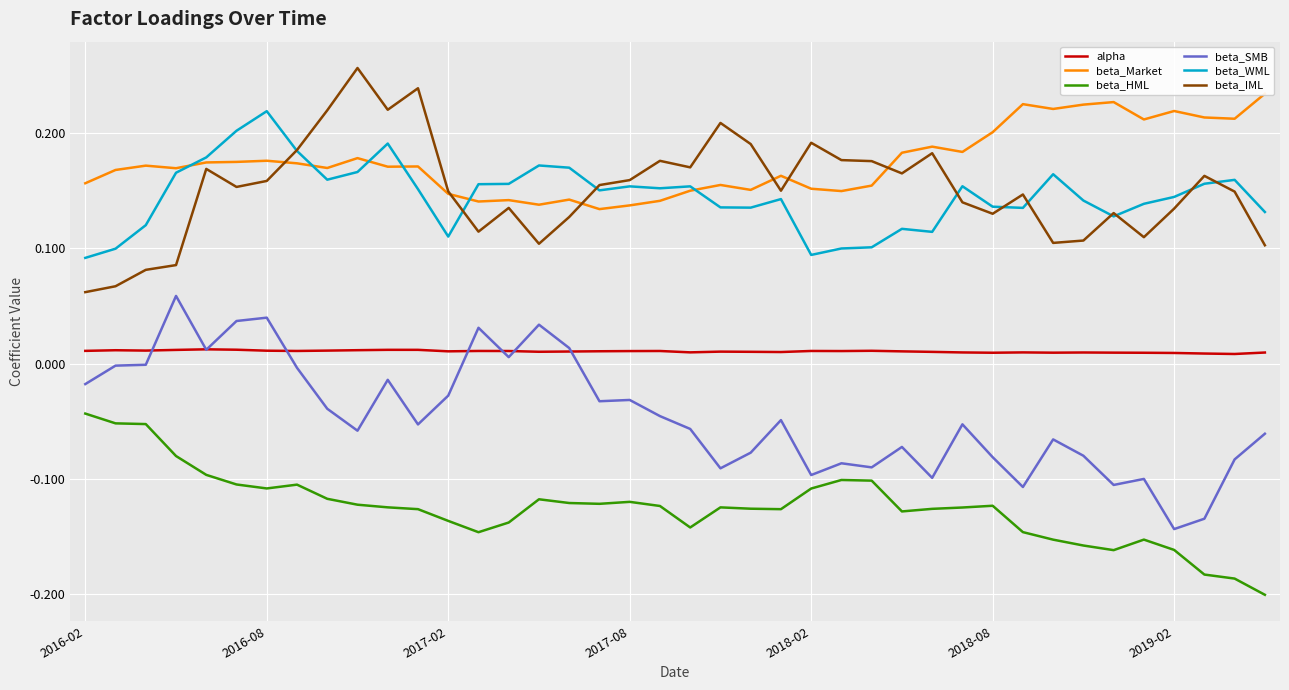

How many values in the beta_SMB series exceed 0?

8